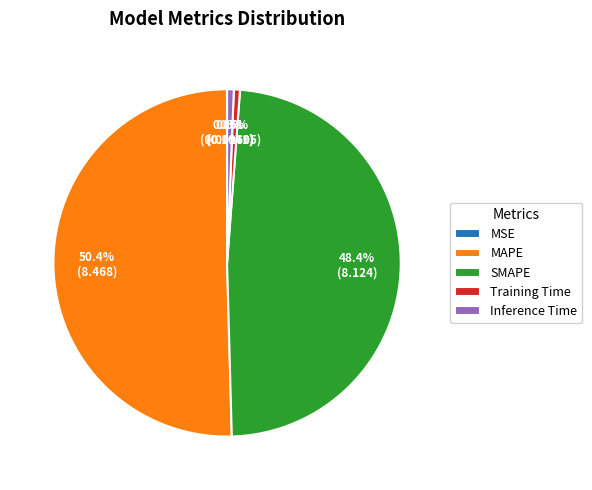

What is the total percentage of MAPE and Inference Time?

51.0%